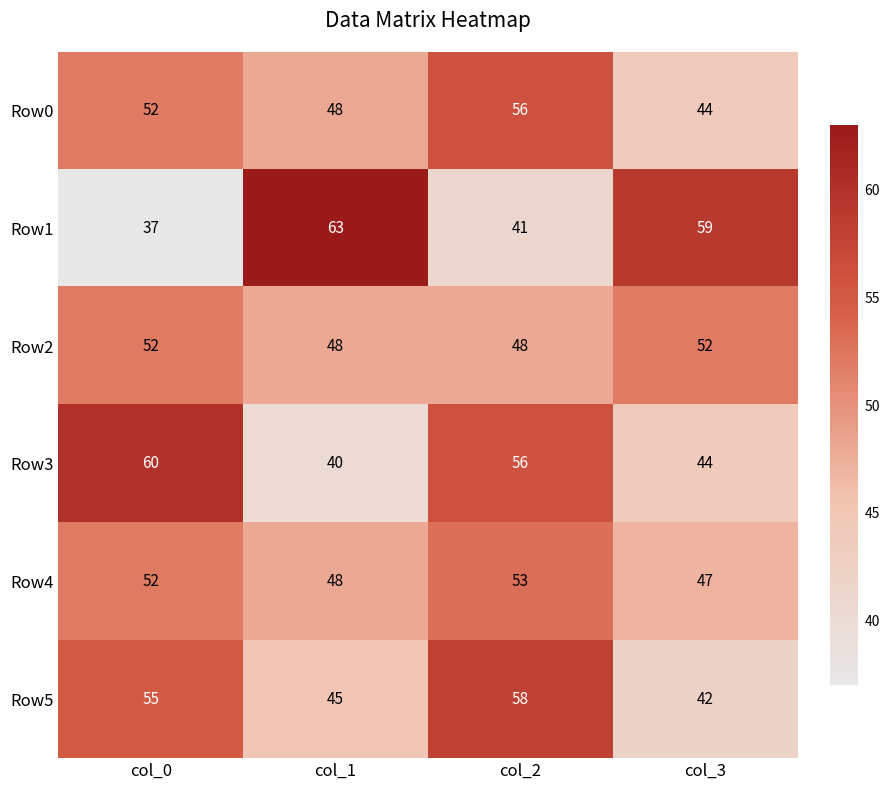

Count the number of categories in the chart.

4